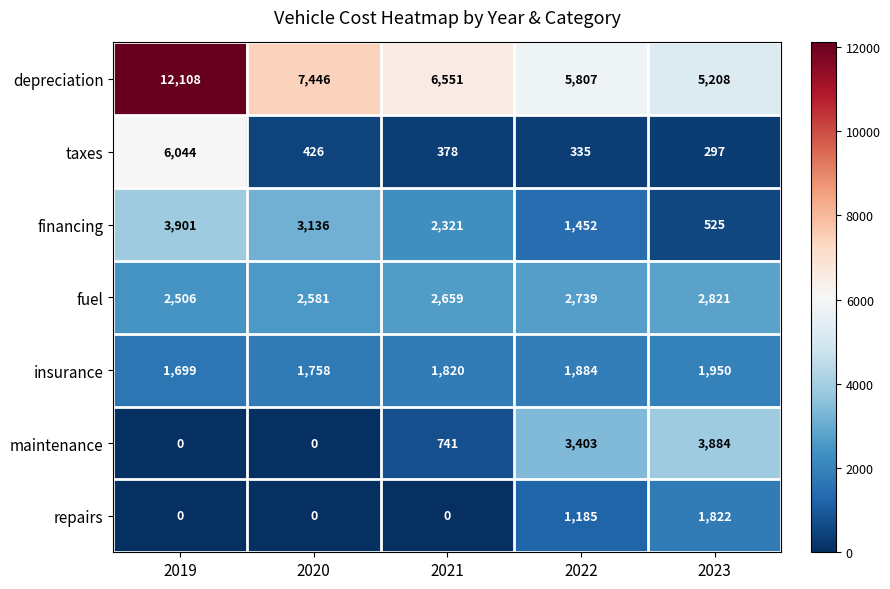

What is the difference between the insurance values at 2021 and 2020?

62